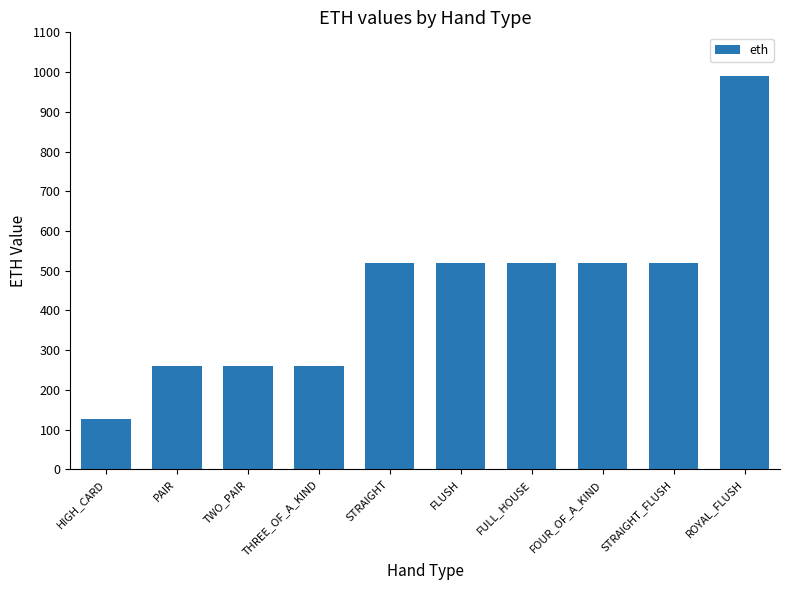

Is it true that the value at ROYAL_FLUSH is 990?

True